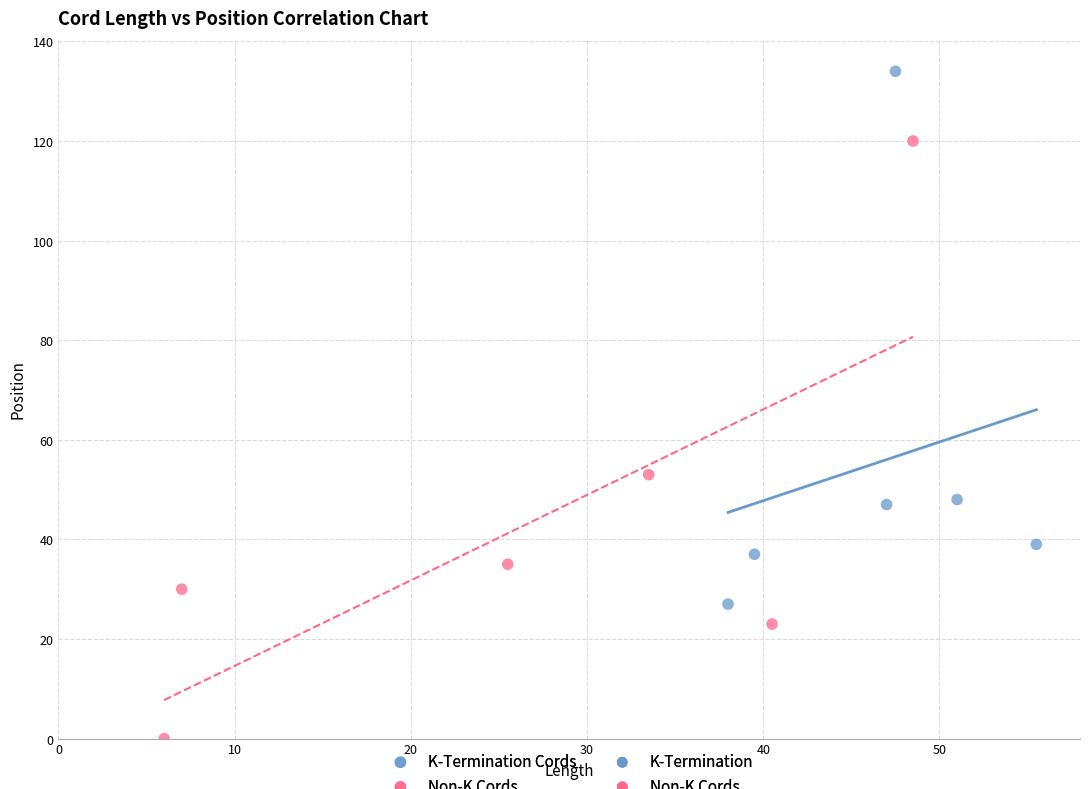

Which series reaches the maximum Y coordinate?

K-Termination Cords